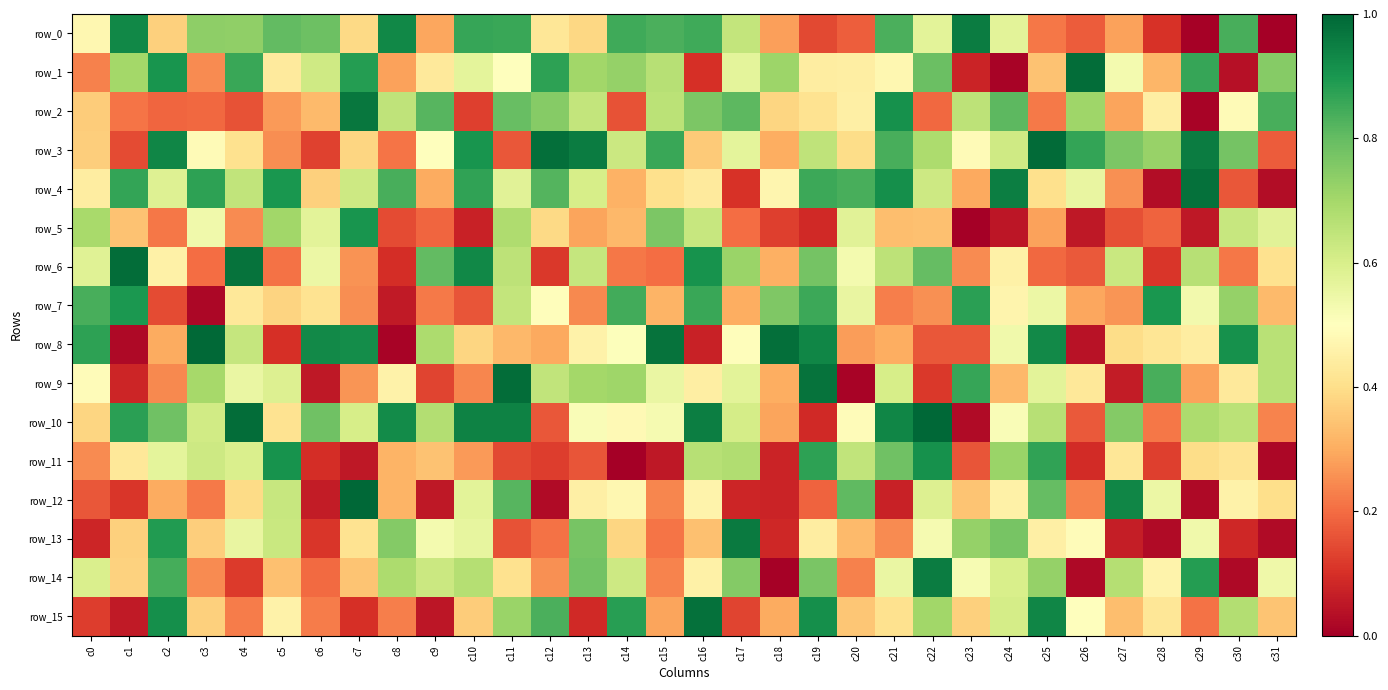

What is the sum of the row_6 values at c17 and c26?

0.9